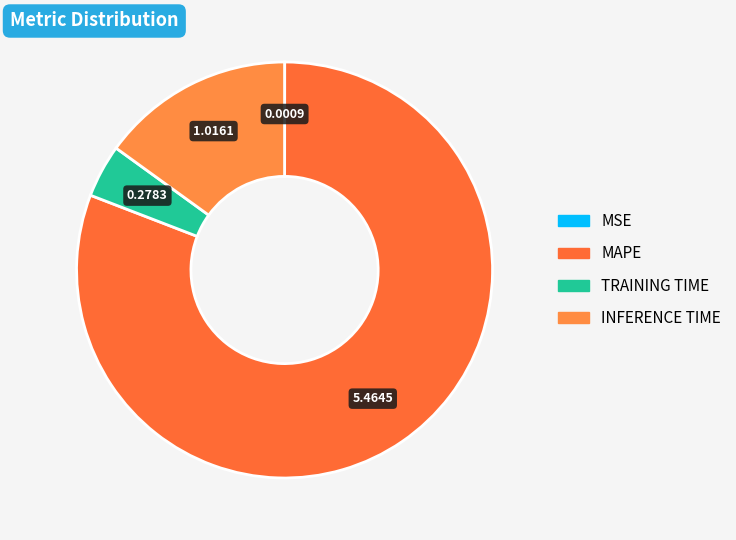

Which slice represents more than half of the pie?

MAPE